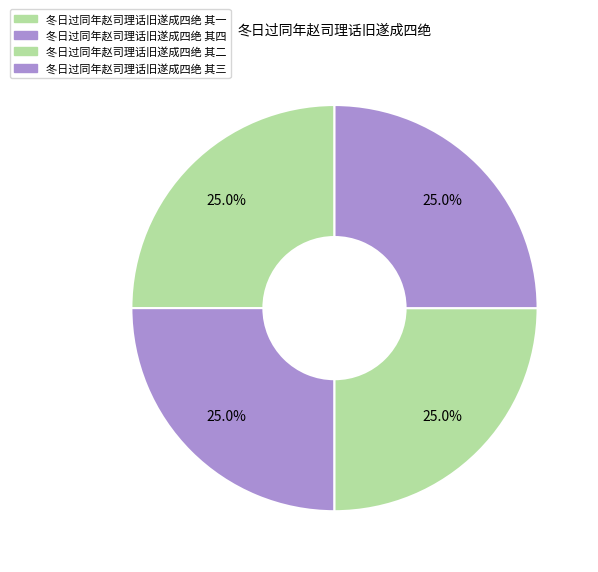

Which category has the smallest portion of the pie?

冬日过同年赵司理话旧遂成四绝 其一